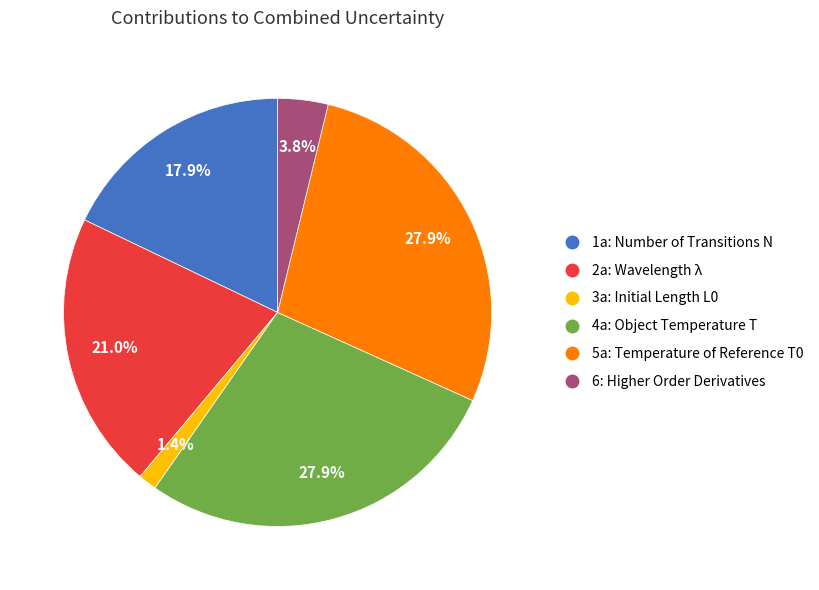

What is the total percentage of 3a: Initial Length L0 and 2a: Wavelength λ?

22.4%